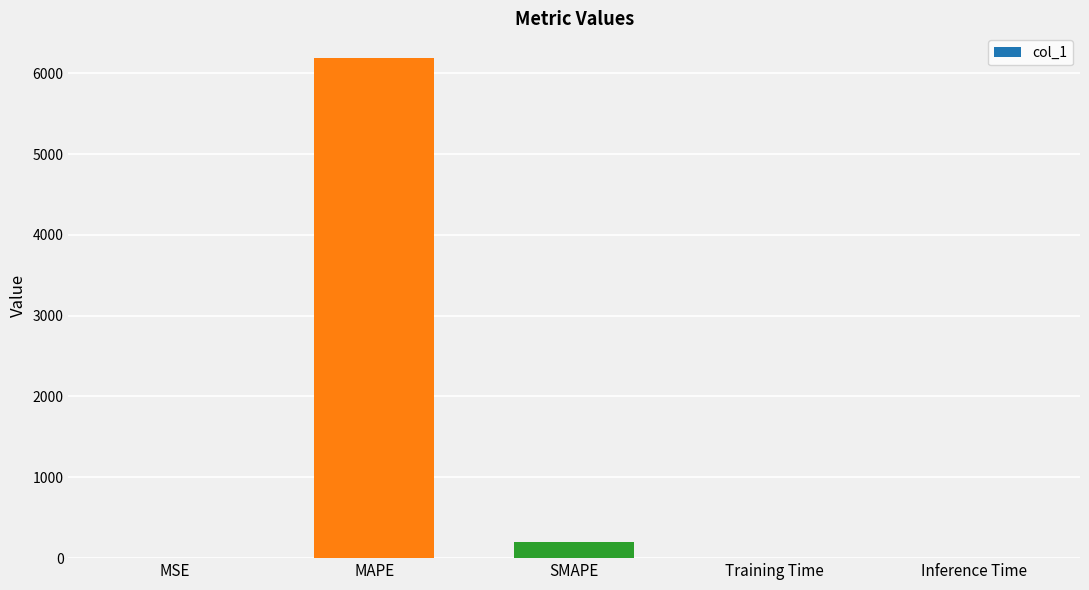

Is it true that the value at Inference Time is 0.0?

True